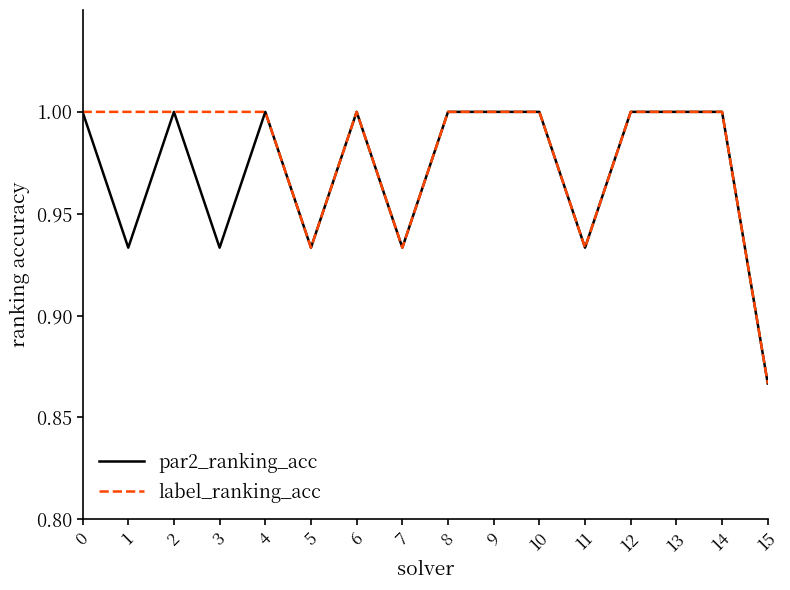

What is the total value across all series at 13?

2.0